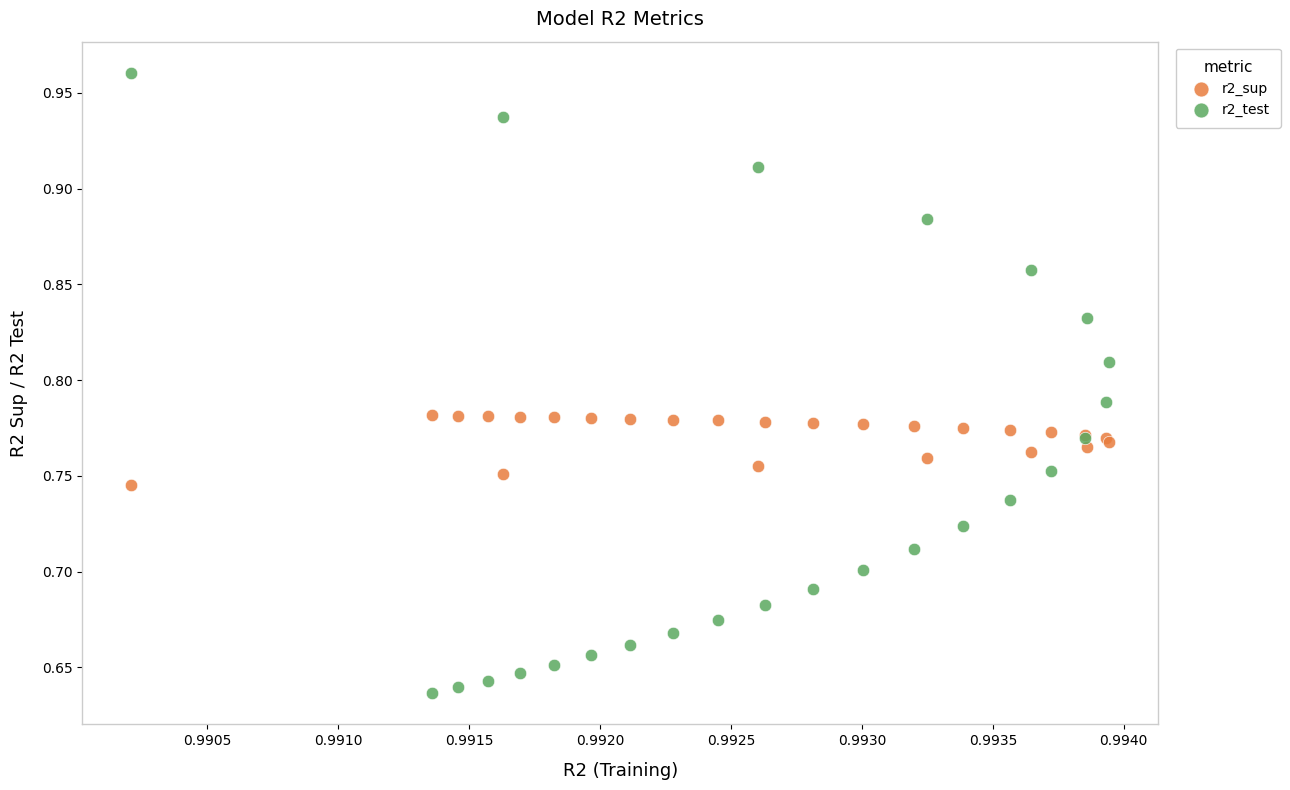

What are all the series names shown in the legend?

r2_sup, r2_test